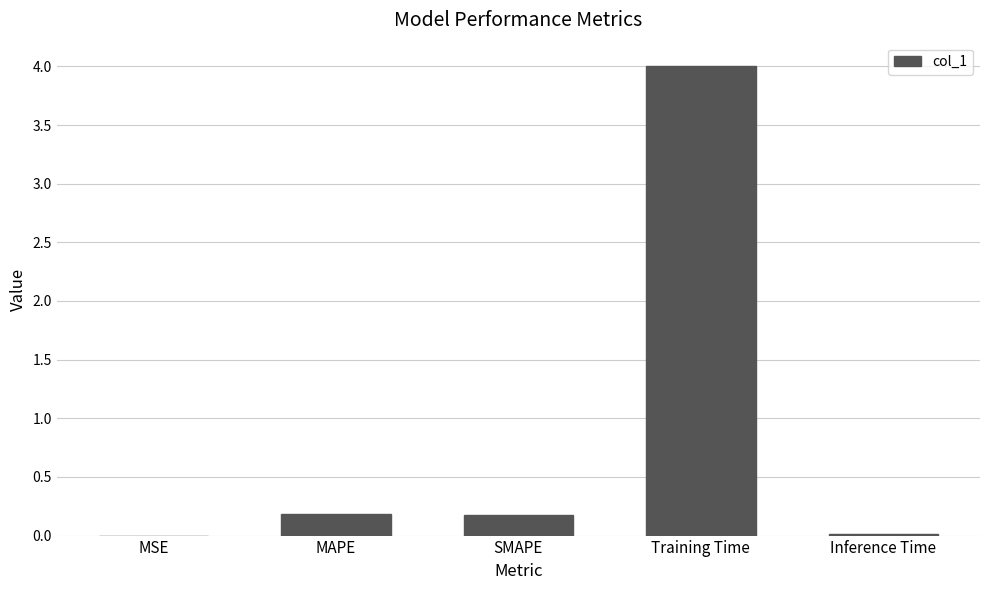

What is the average value?

0.9